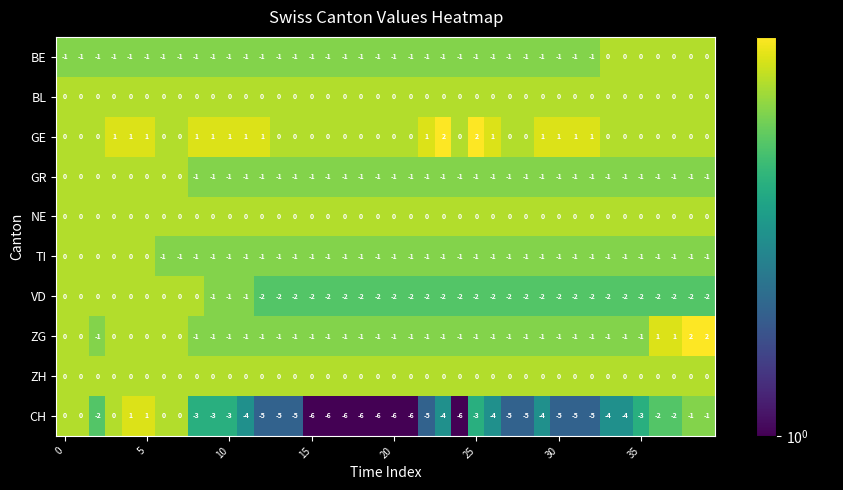

Count the ZG values in the range -1 to 0.

36